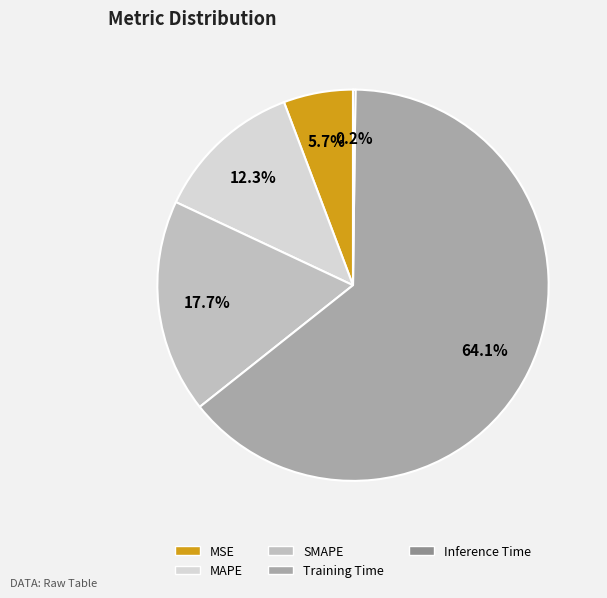

Is it true that Training Time is 64% of the pie?

True